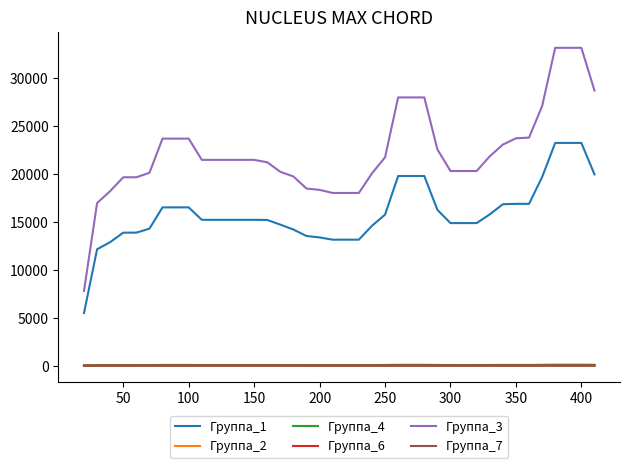

How many values in the Группа_4 series exceed 66?

23